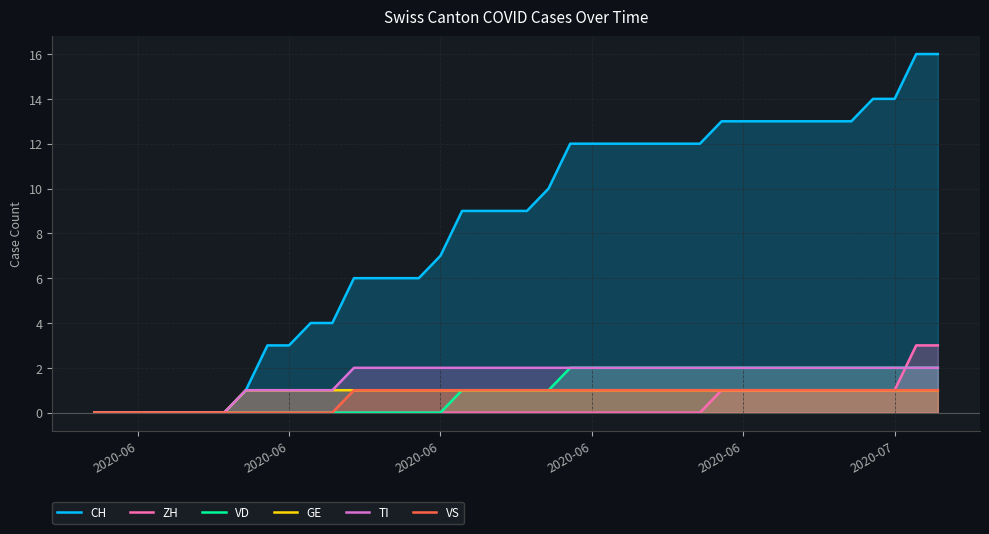

What is the difference between the maximum and second lowest values in the GE series?

1